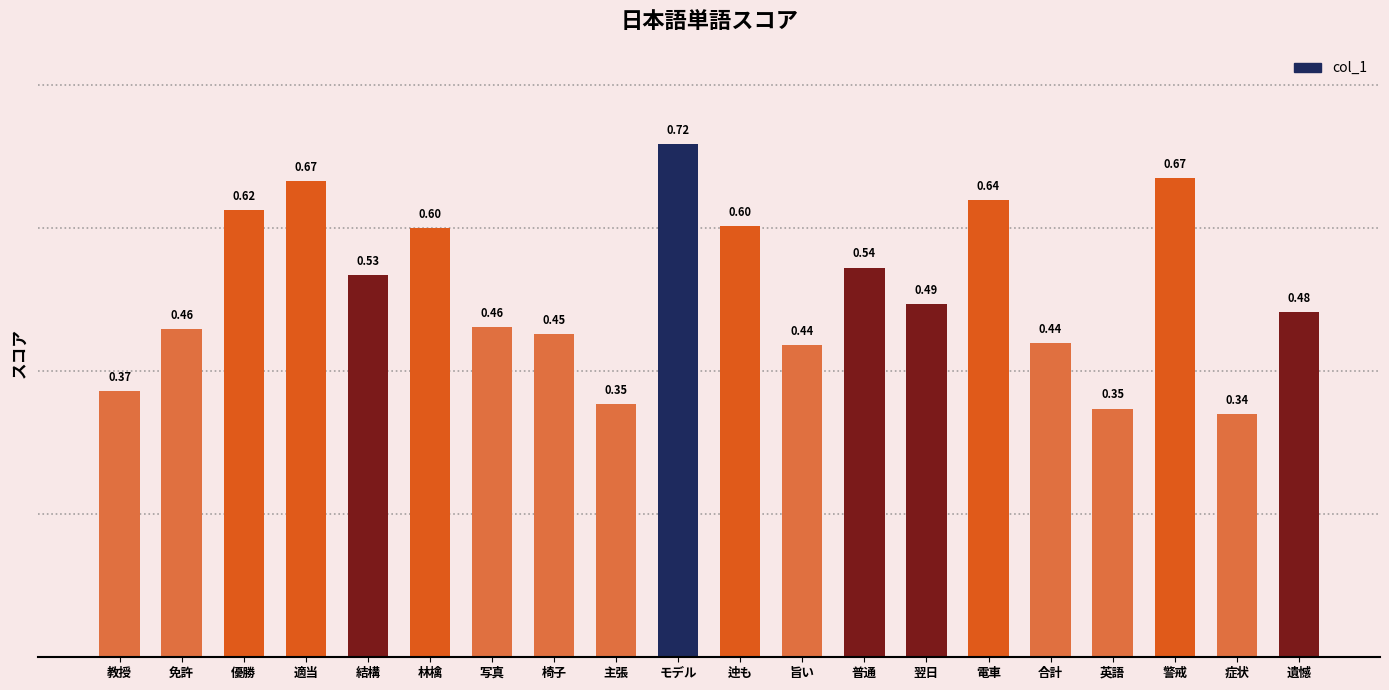

What is the label of the 7th bar from the right?

翌日